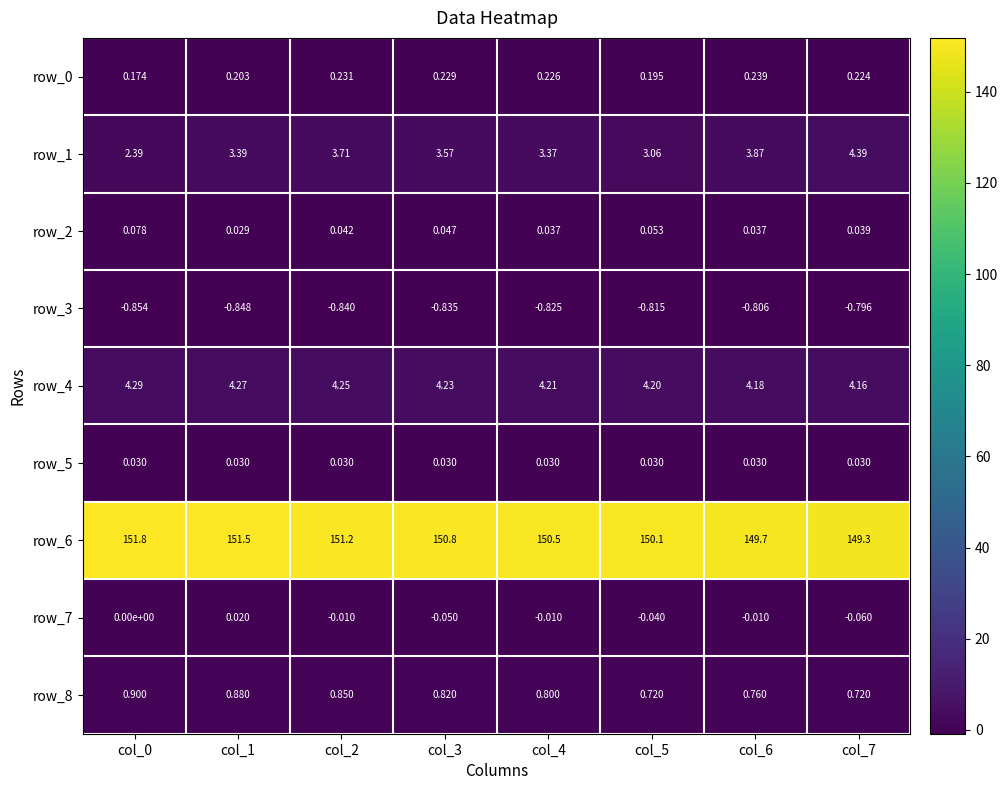

Is the value of row_0 at col_7 greater than the value of row_2 at col_0?

Yes